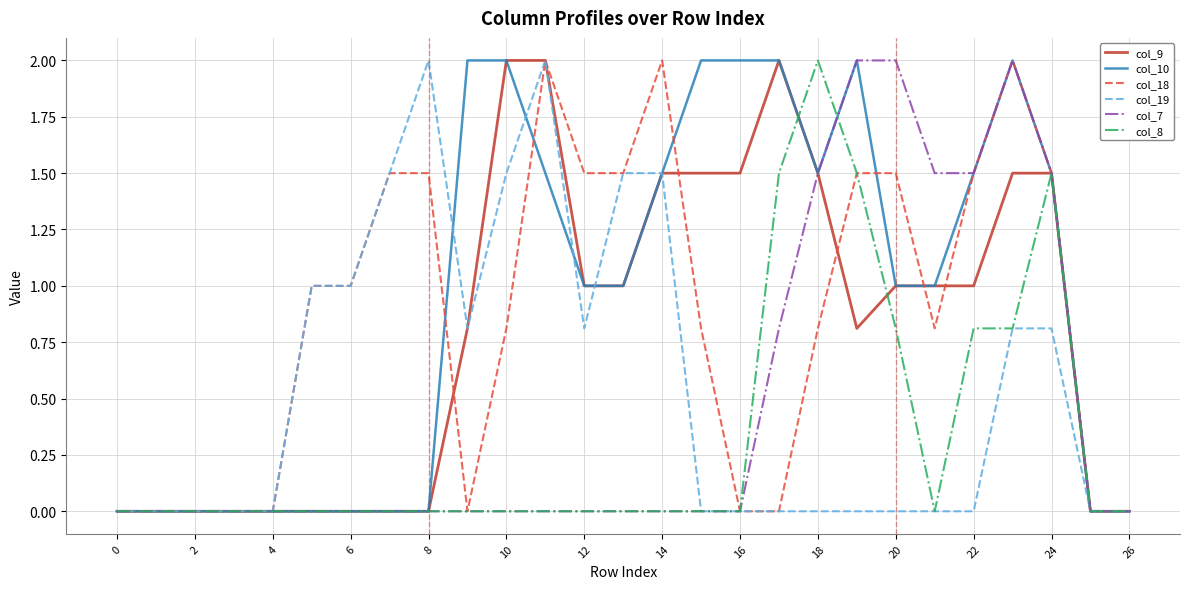

What is the greatest value displayed?

2.0